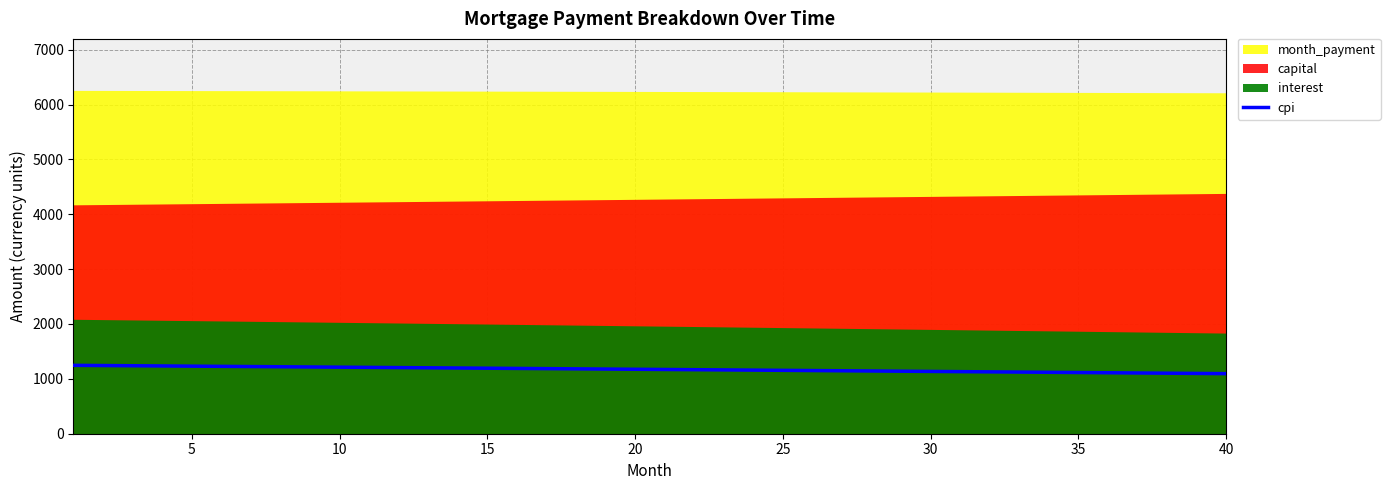

What is the lowest value of the cpi series?

1095.0